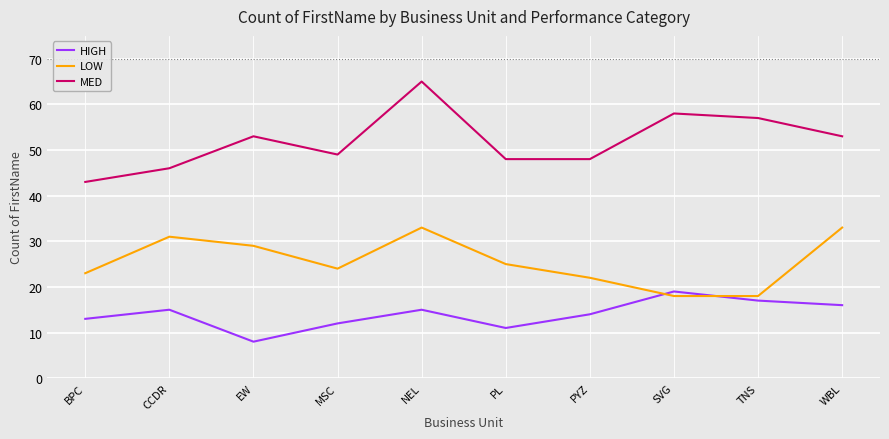

What is the approximate value of LOW at NEL?

33